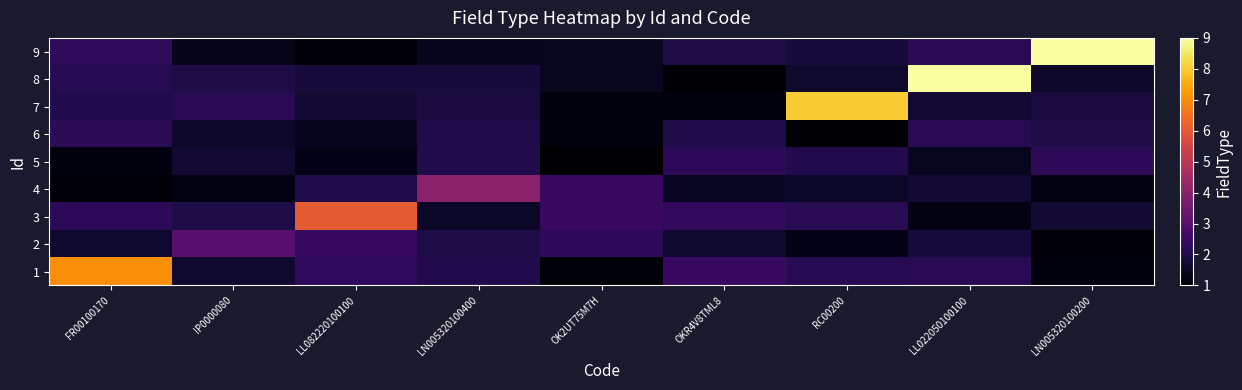

What is the total value across all series at OK2UT75M7H?

14.6